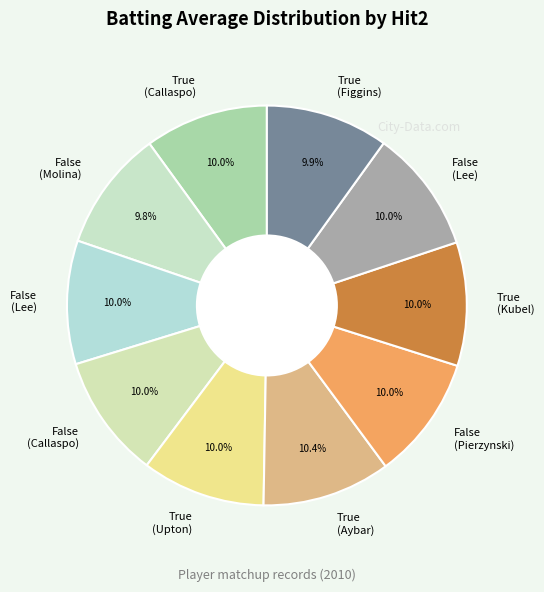

To the nearest percent, what is the average slice percentage?

10%